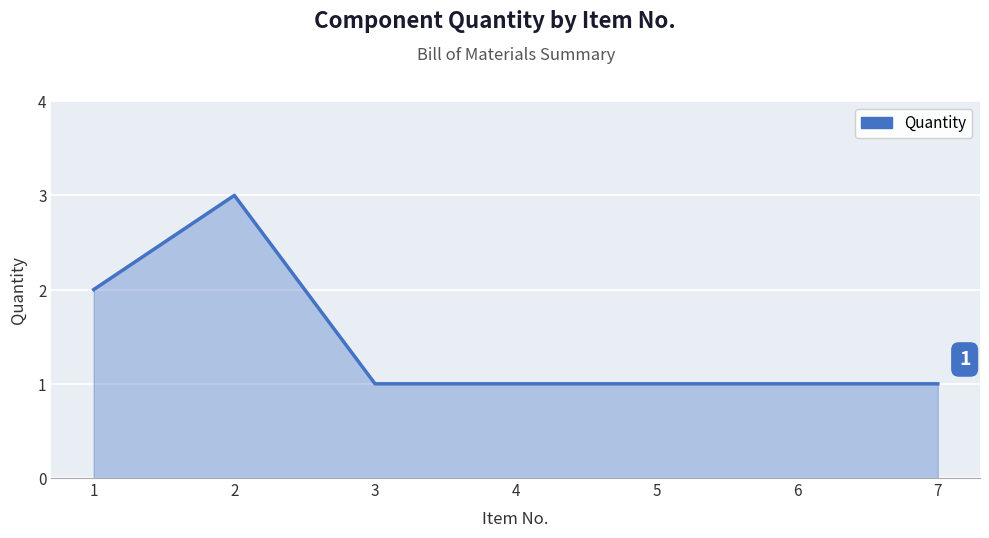

At which category does the chart reach its peak across all series?

2